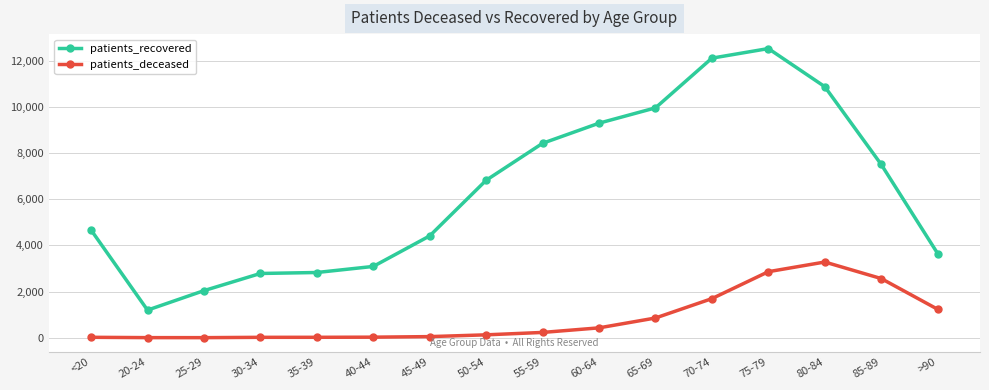

What position from the right is 40-44?

11